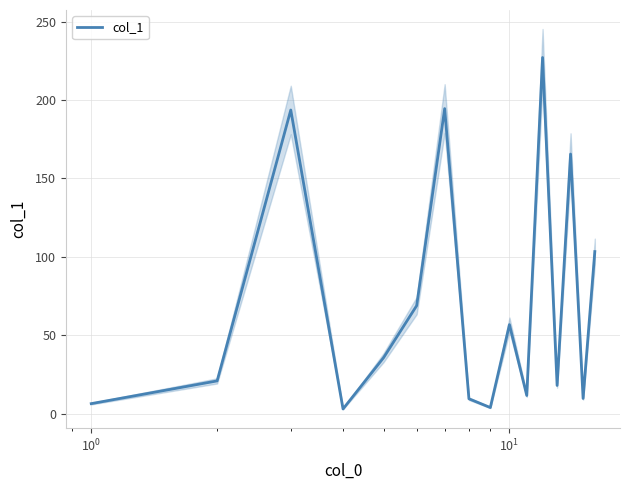

How many values are below 35?

8